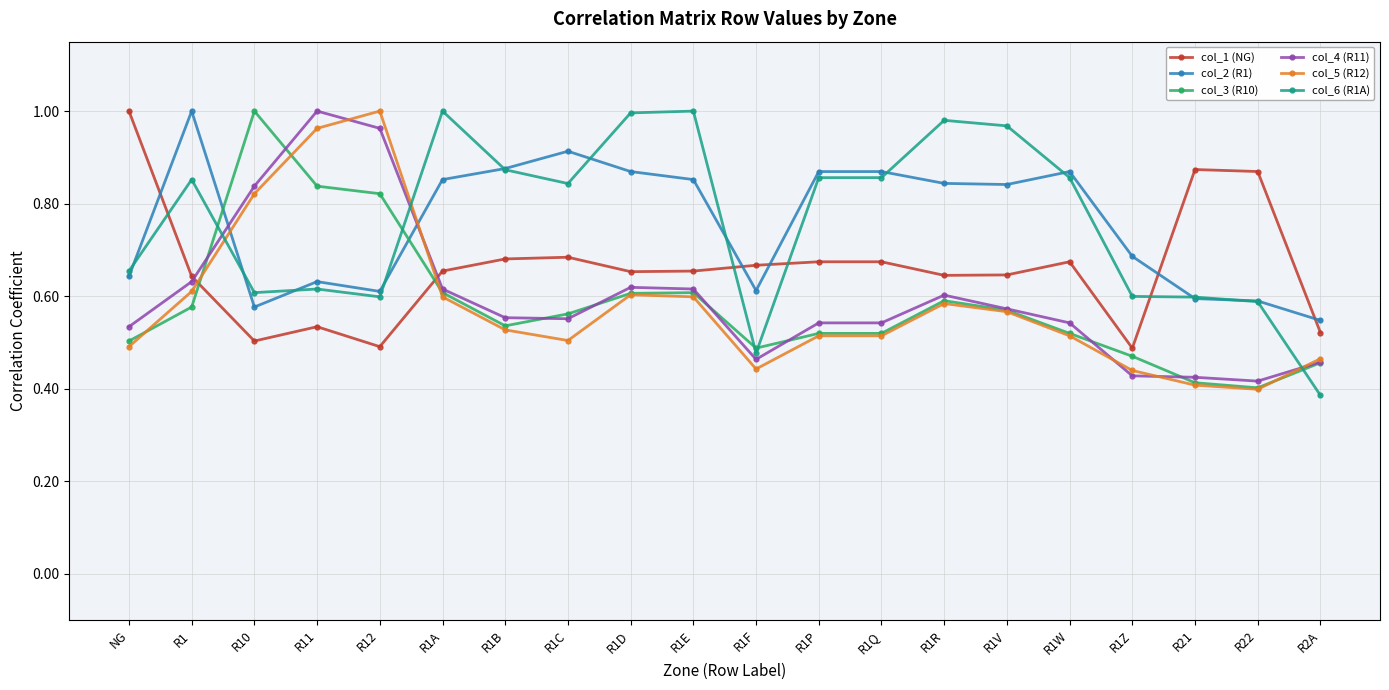

How many times do col_3 (R10) and col_2 (R1) cross each other?

2